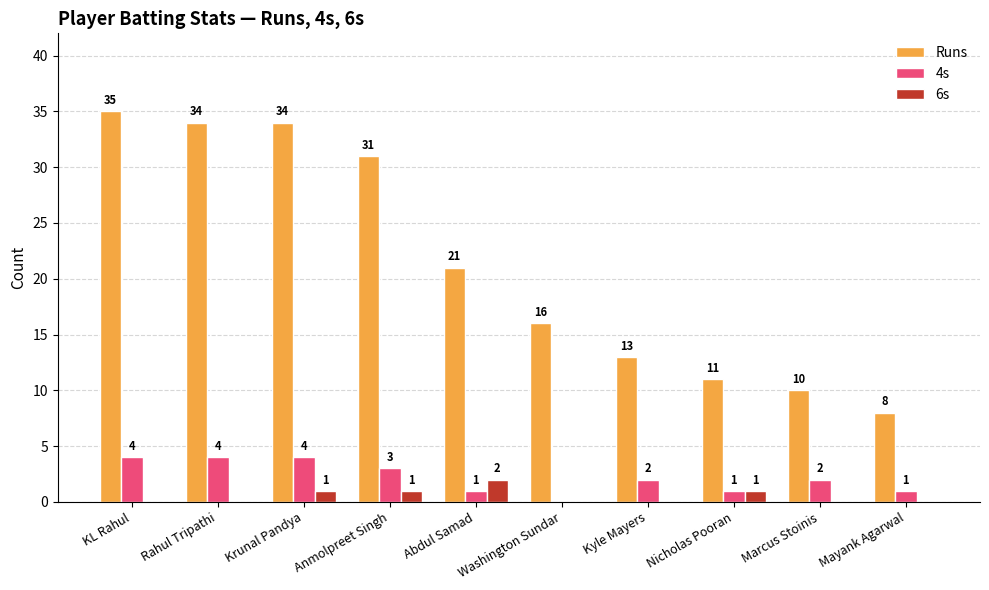

Between Krunal Pandya and Anmolpreet Singh, which series saw the biggest shift?

Runs